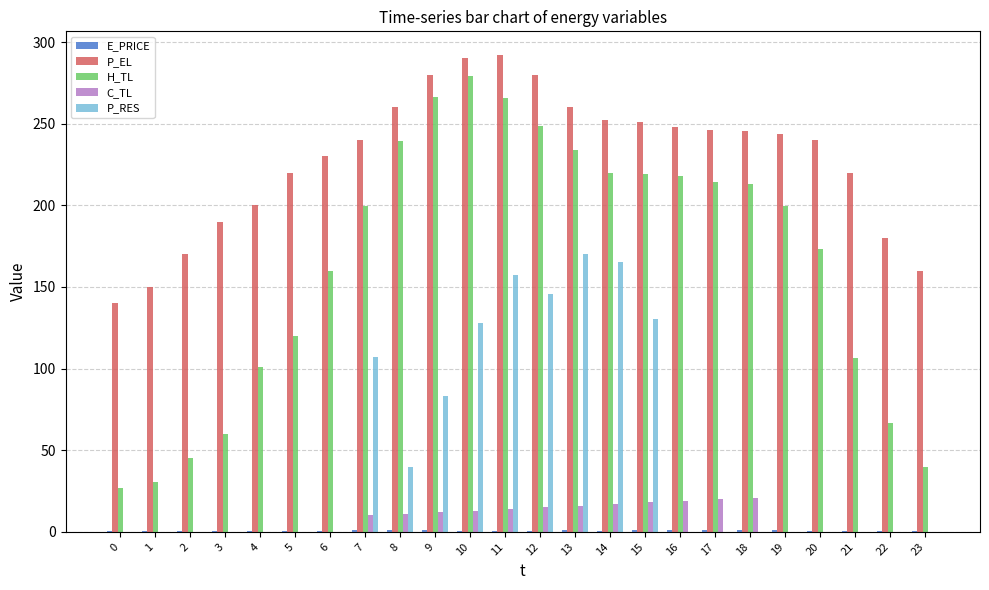

Between 4 and 10, which series saw the biggest shift?

H_TL